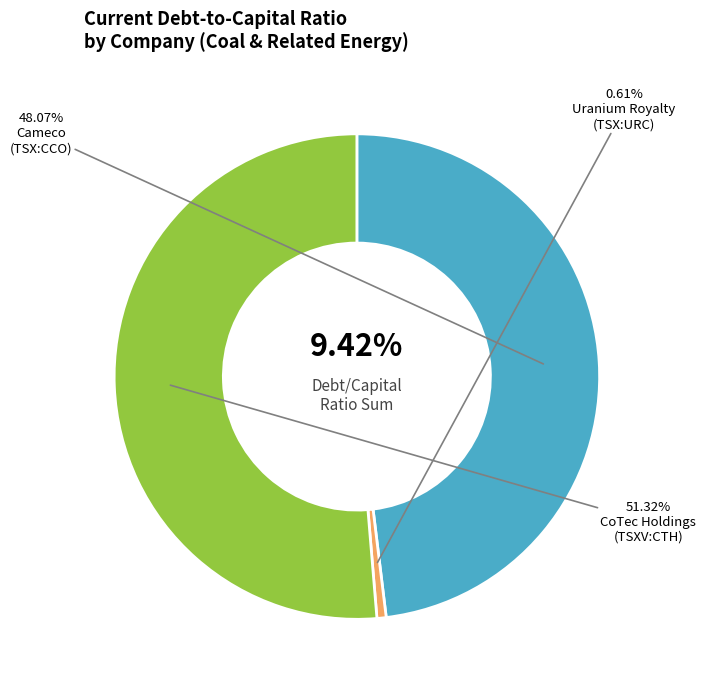

Which category has the biggest portion of the pie?

CoTec Holdings Corp. (TSXV:CTH)